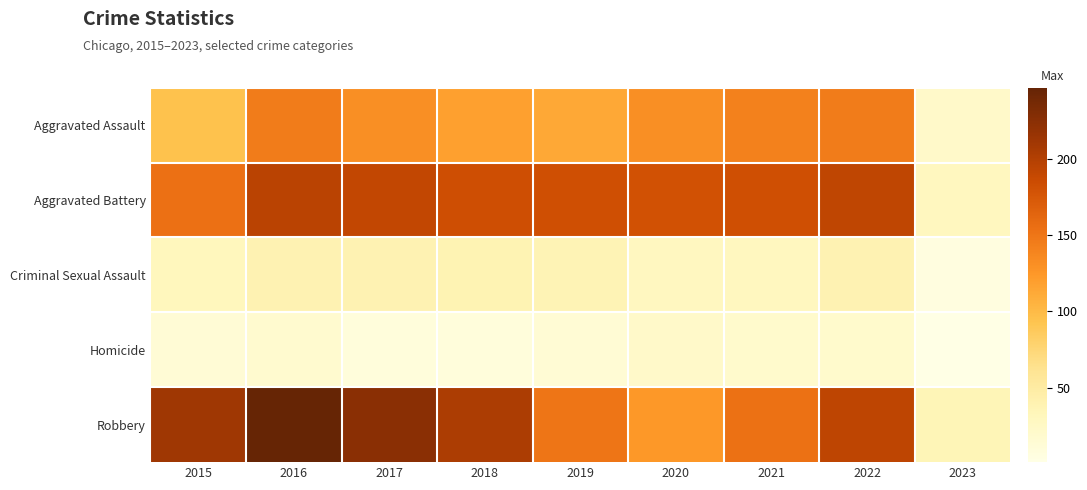

Between 2020 and 2021, which is larger?

2021